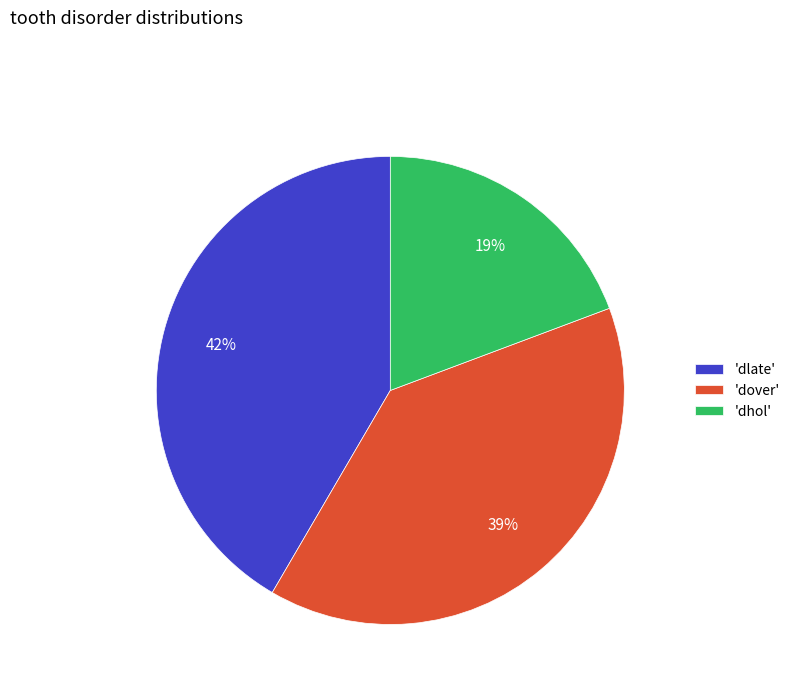

How many segments does this pie chart have?

3